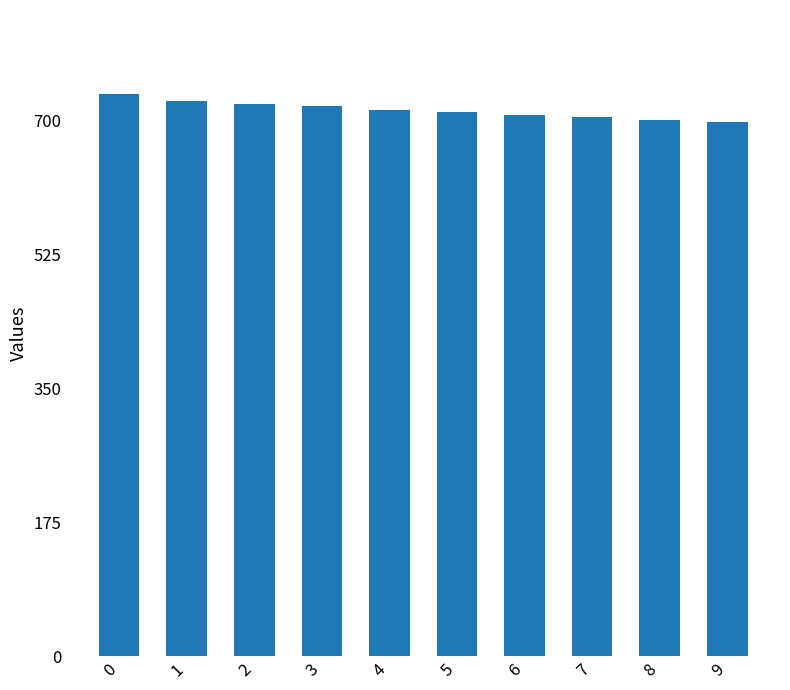

How many bars are there in total?

10